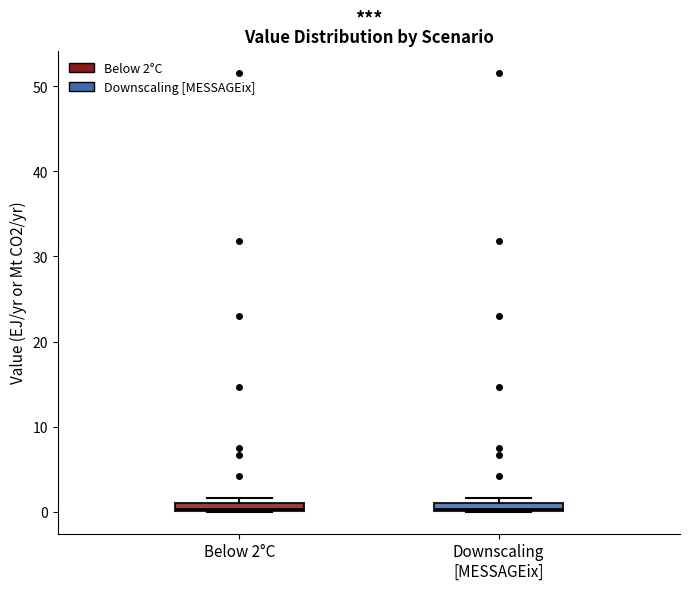

Where is the upper edge of the box for Below 2°C on the y-axis? The values are not printed on the chart, so give them approximately, as read against the axis.

1